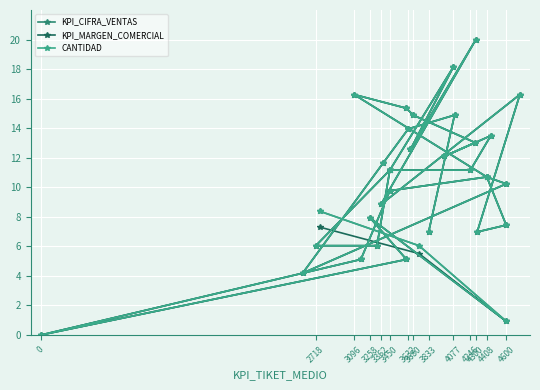

In KPI_CIFRA_VENTAS, how many points are higher than both neighbors (excluding endpoints)?

8